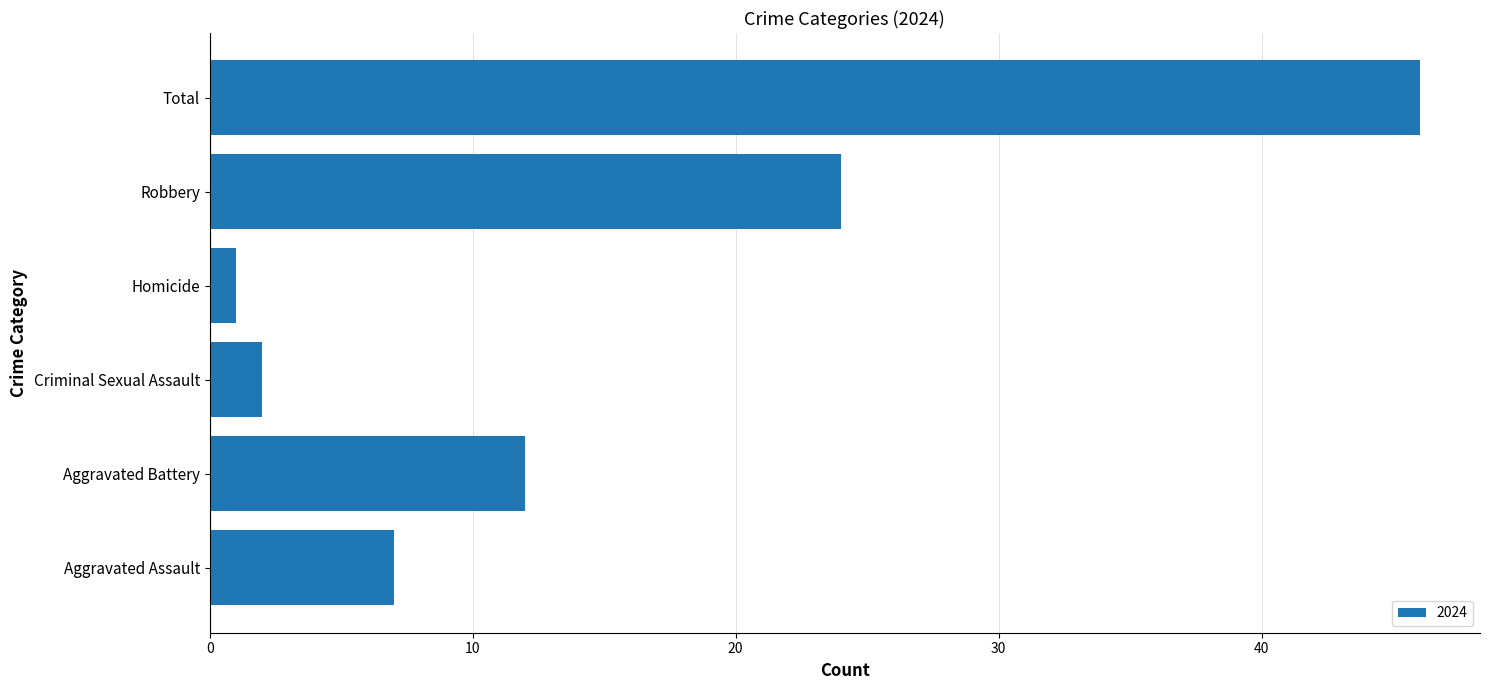

Read the value at Aggravated Assault, to the nearest 10.

10